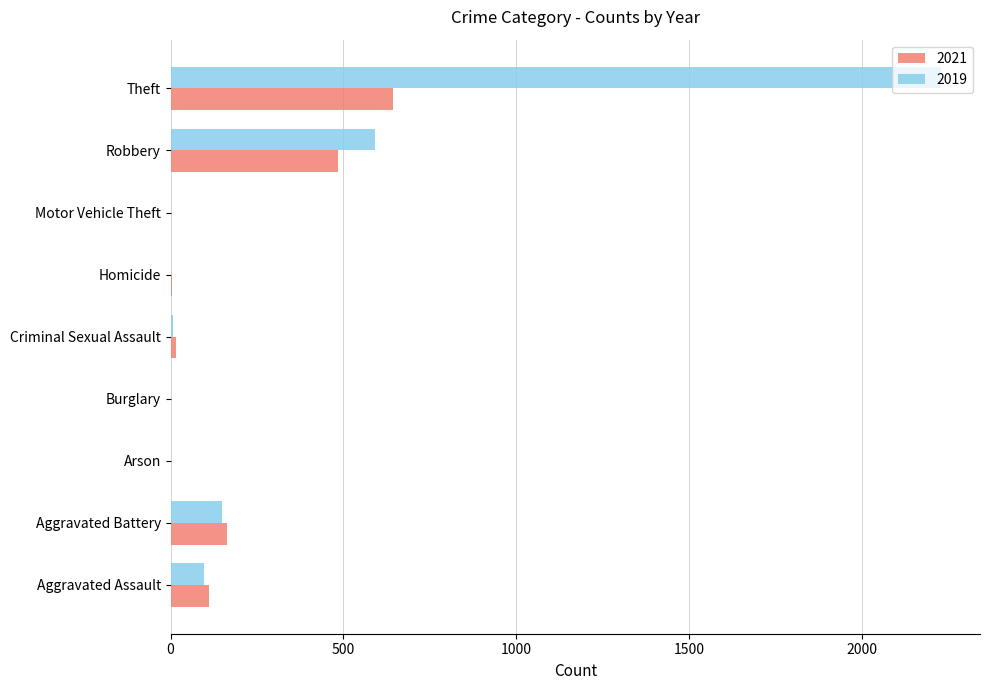

What are all the series names shown in the legend?

2021, 2019